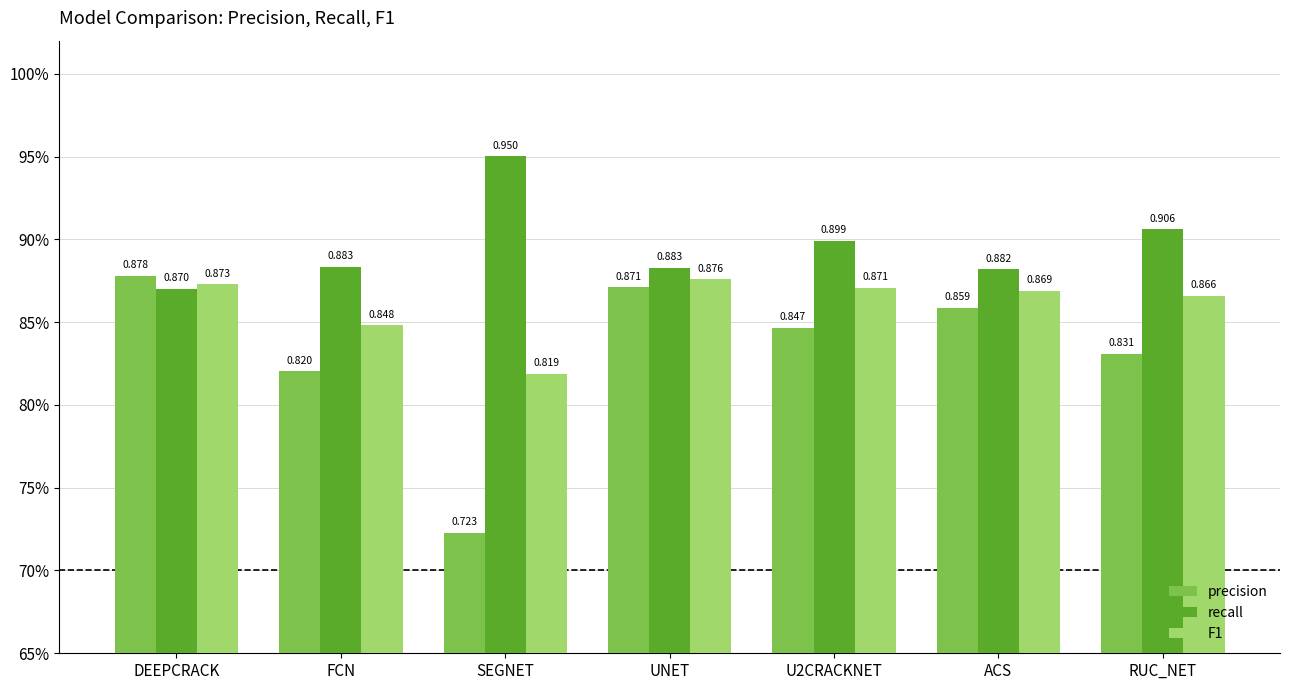

What are all the series names shown in the legend?

precision, recall, F1